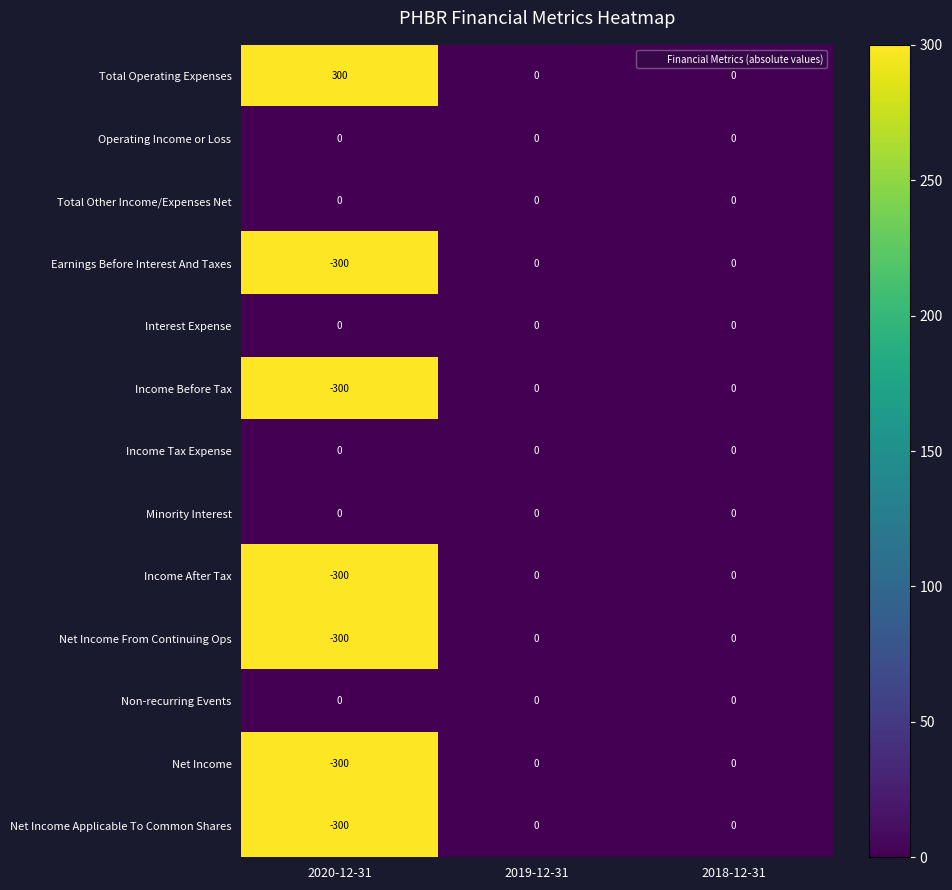

What is the difference between the Earnings Before Interest And Taxes values at 2018-12-31 and 2020-12-31?

300